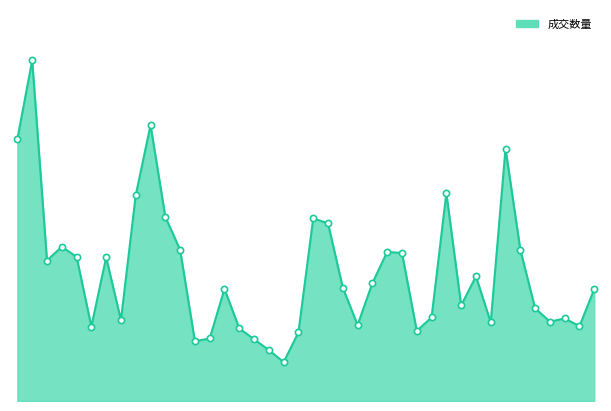

Does the chart have visible grid lines?

No